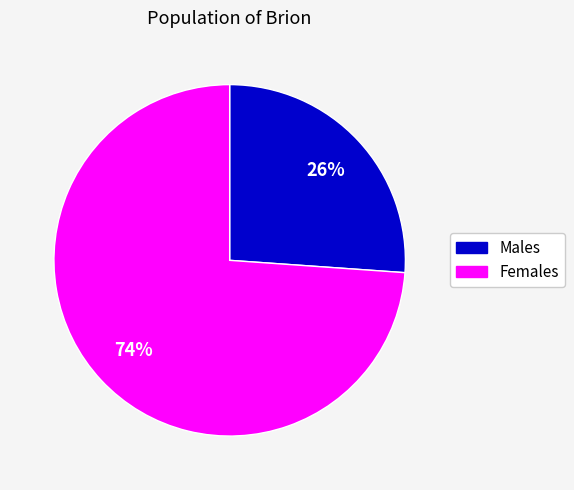

Is the sum of Females and Males greater than half?

Yes